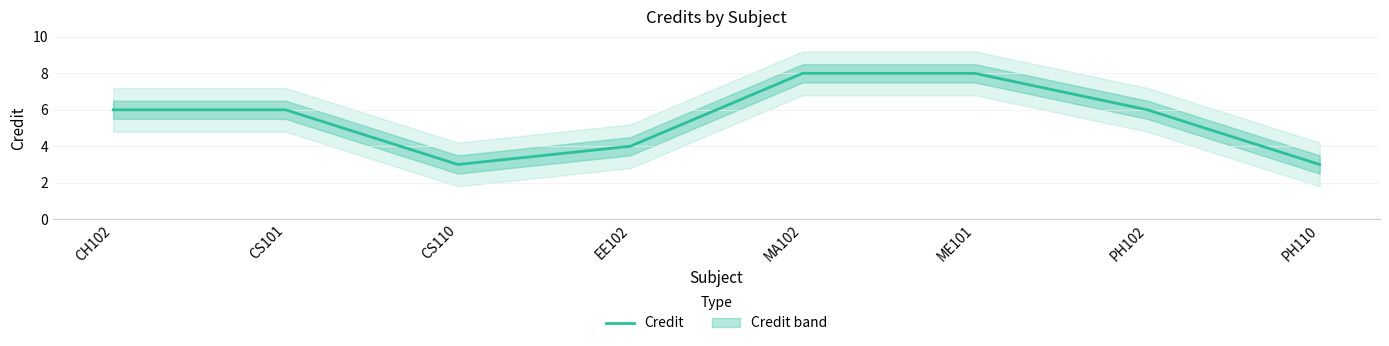

What is the label of the 1st point from the left?

CH102